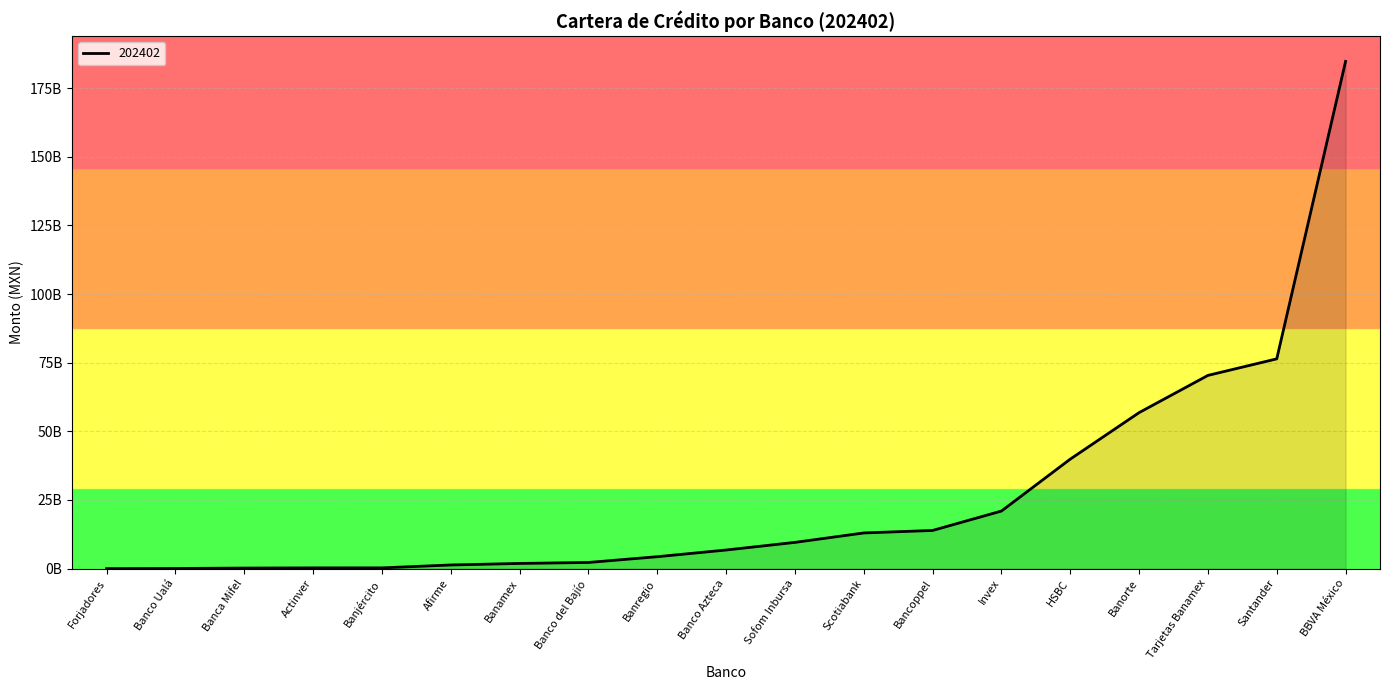

At which category does the chart reach its minimum across all series?

Forjadores